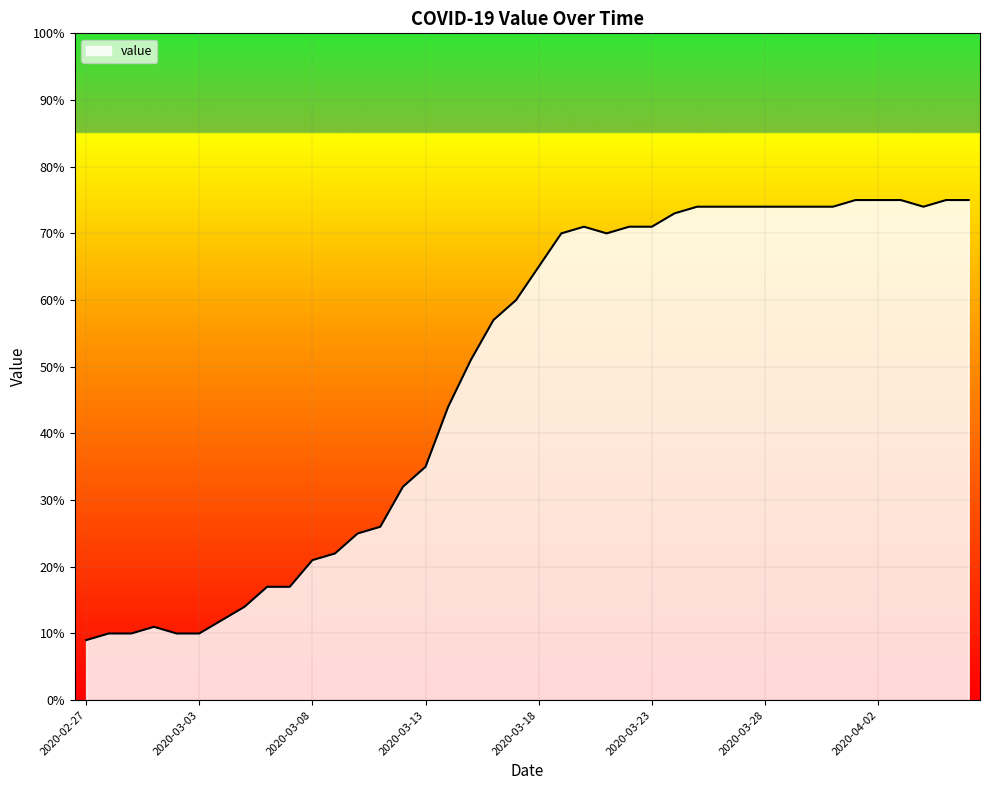

What is the minimum value shown in the chart?

9